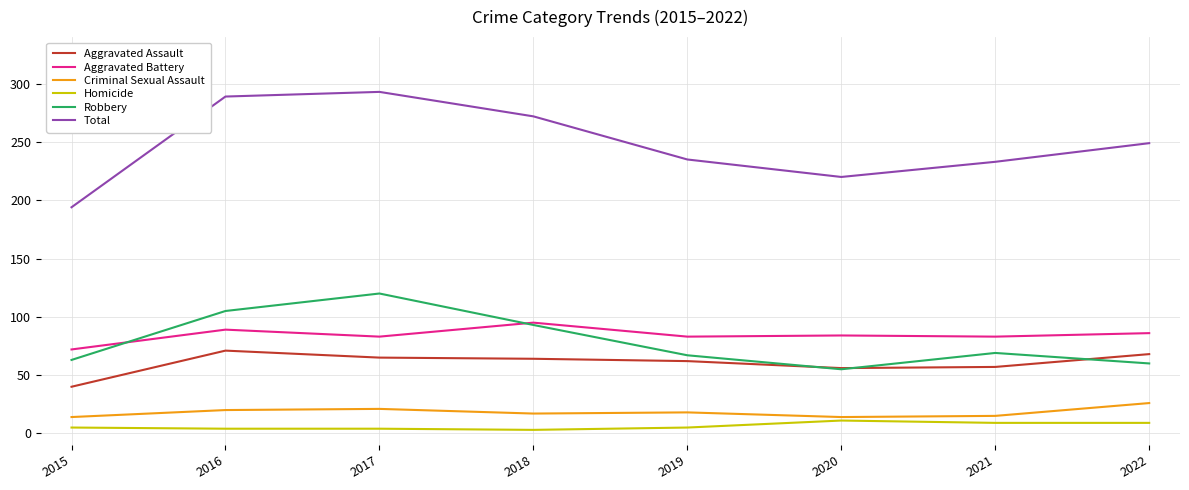

True or false: Homicide and Aggravated Assault cross at least once.

False